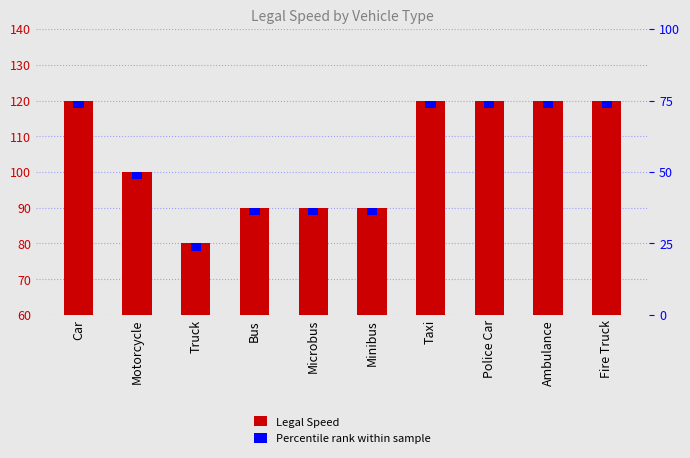

List the series in order of their peak value, highest first.

Legal Speed, Percentile rank within sample